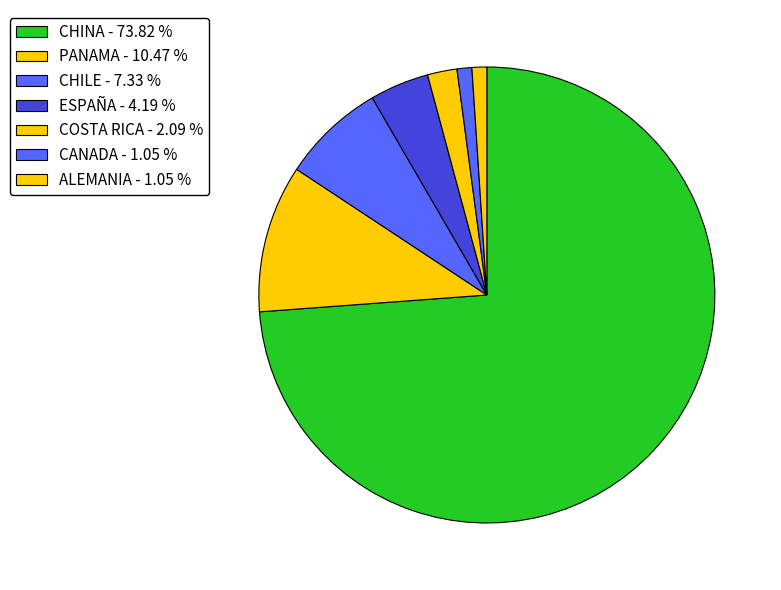

Does any single category account for the majority?

Yes